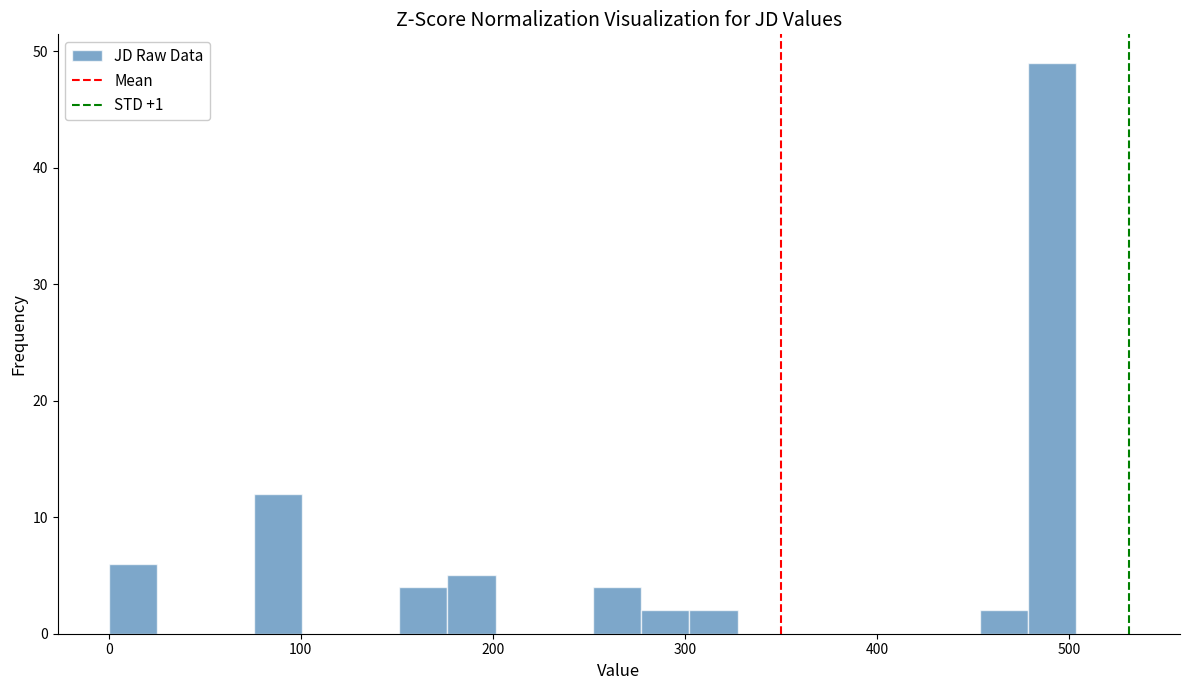

Read against the x-axis, roughly where is the centre of the tallest bar?

490